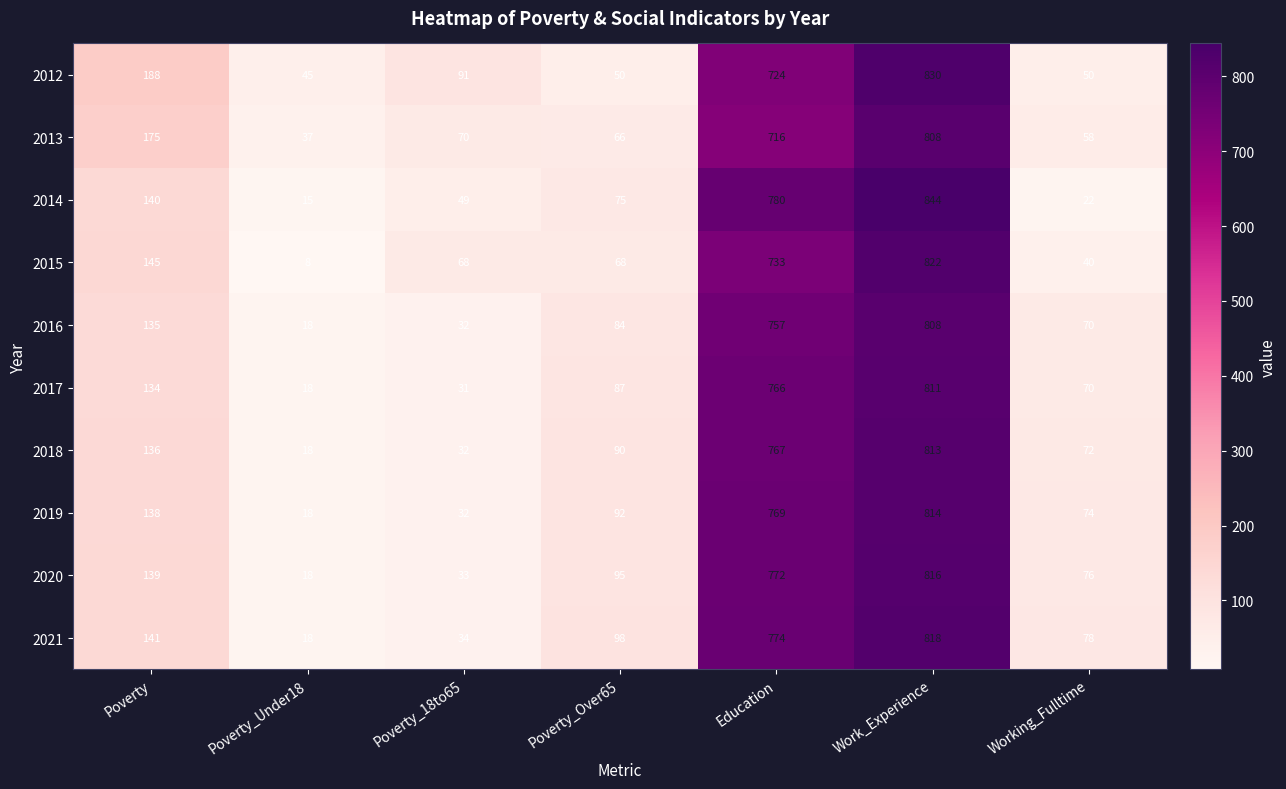

What is the difference between the maximum and minimum values in the 2019 series?

796